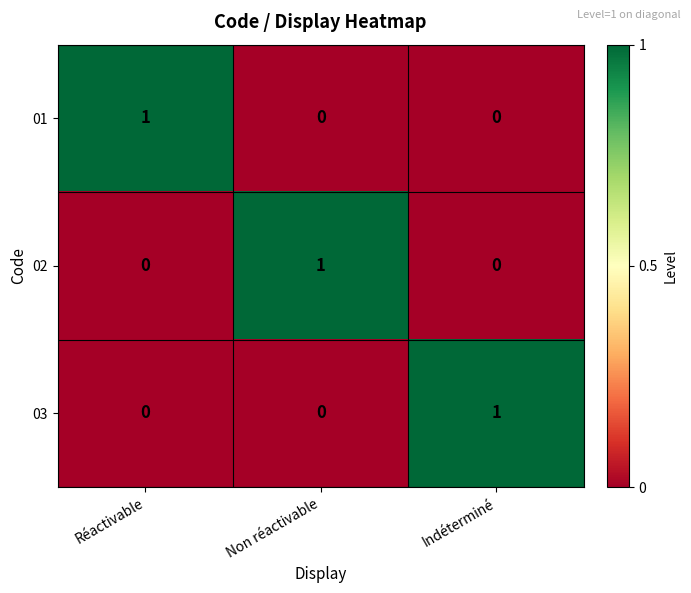

How many 03 values are between 0 and 1?

3